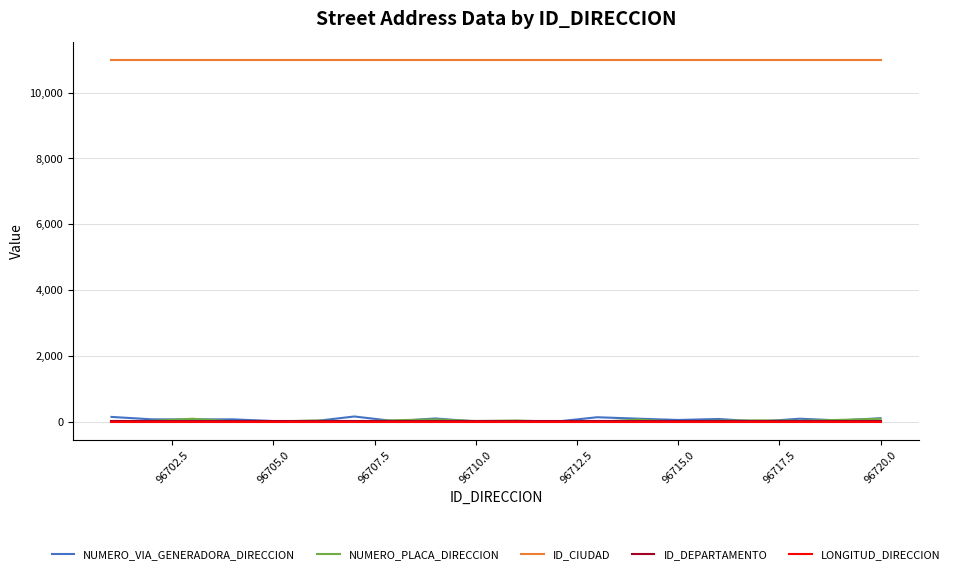

True or false: ID_CIUDAD and ID_DEPARTAMENTO cross at least once.

False